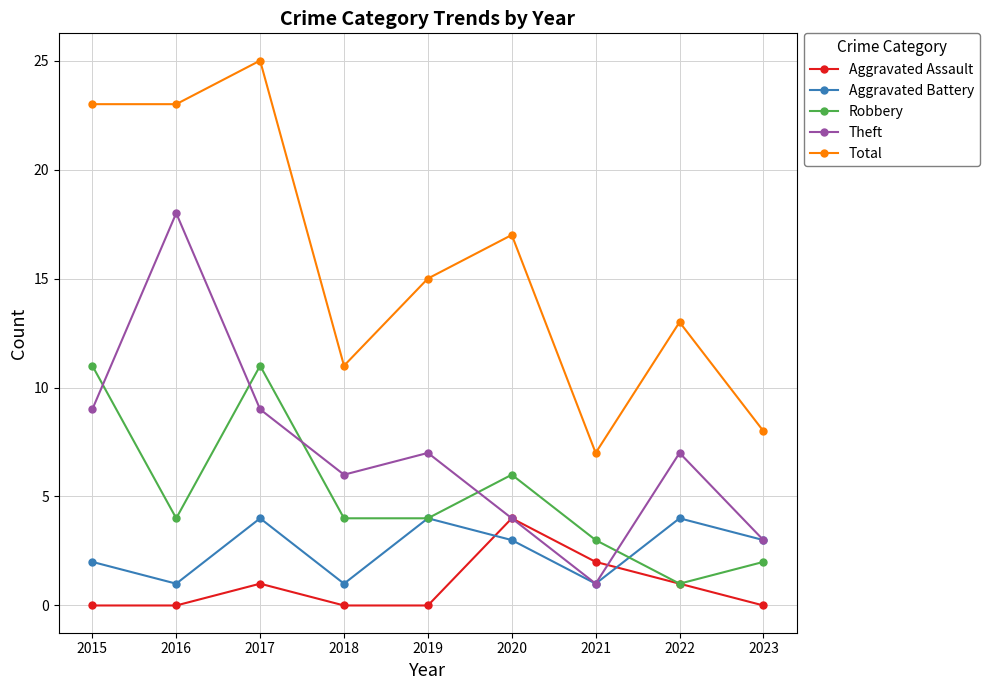

What is the sum of the Aggravated Battery values at 2018 and 2021?

2